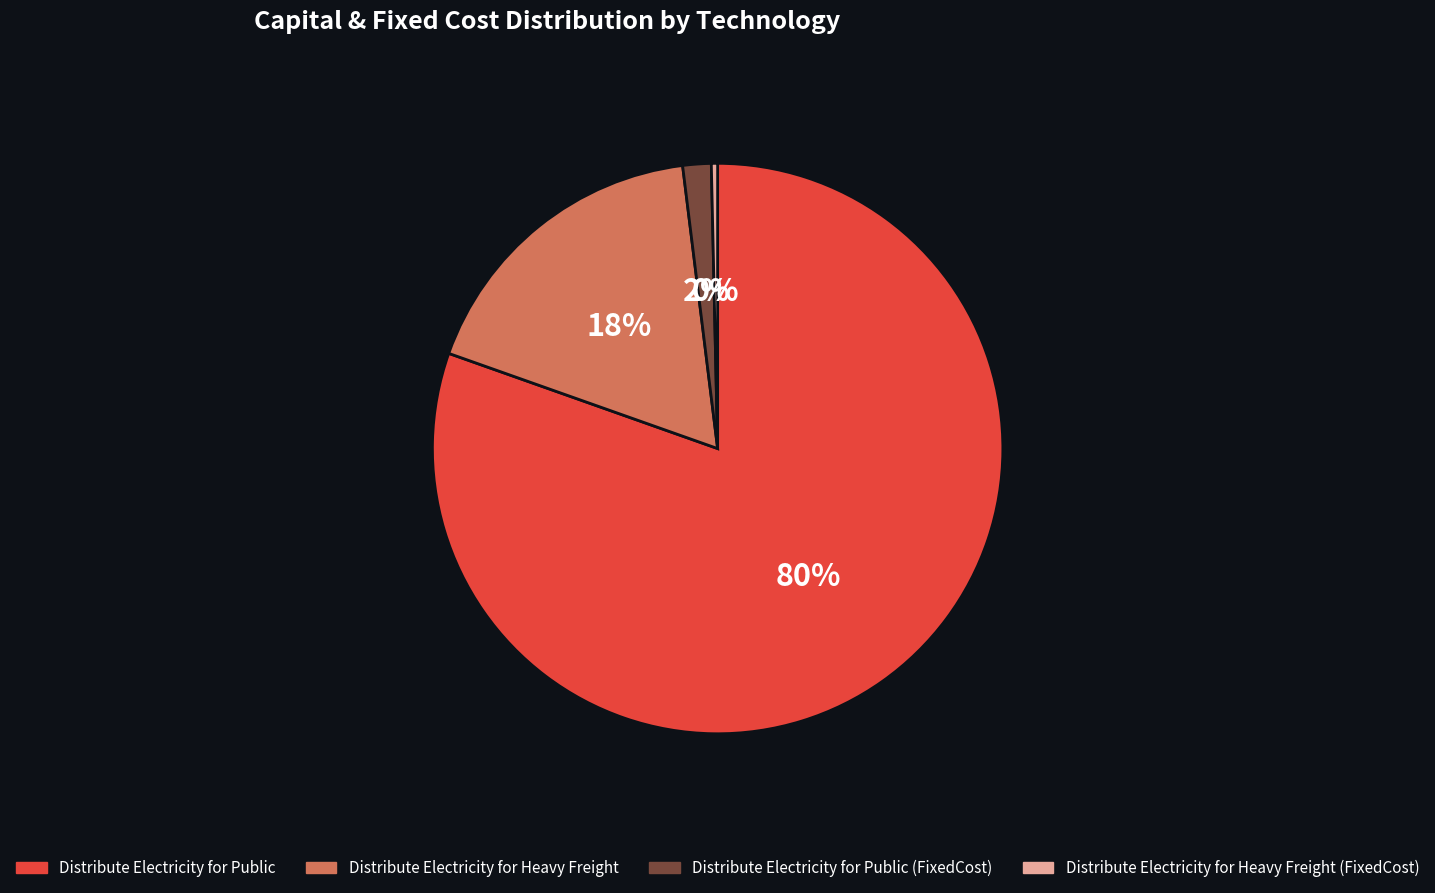

What is the smallest slice in the pie chart?

Distribute Electricity for Heavy Freight (FixedCost)